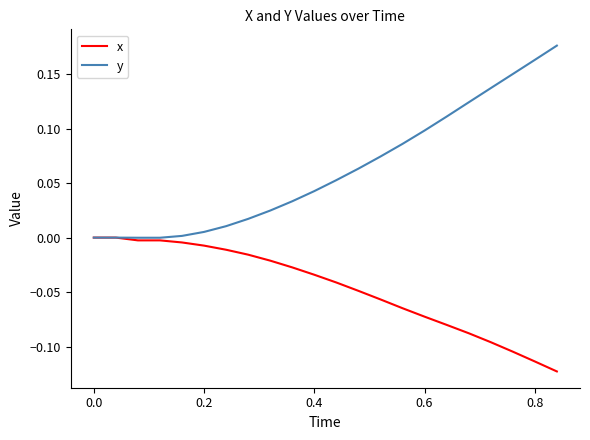

Which series has the largest range (max minus min)?

y